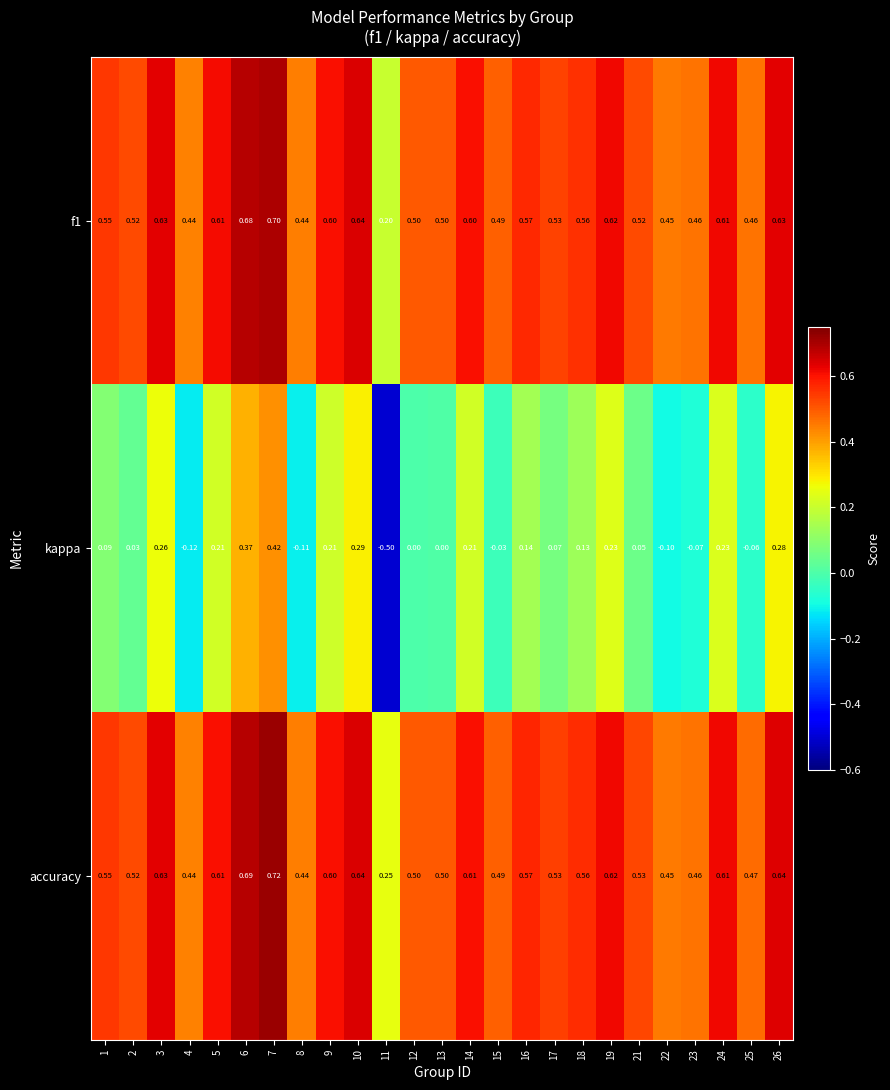

What is the total value across all series at 5?

1.4